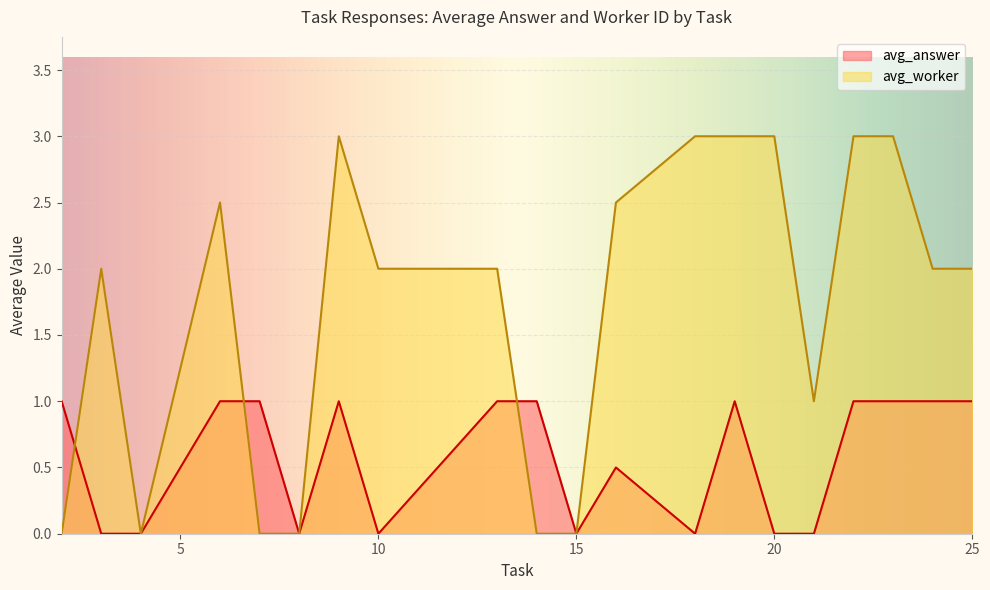

Rank the series by their maximum value, from lowest to highest.

avg_answer, avg_worker